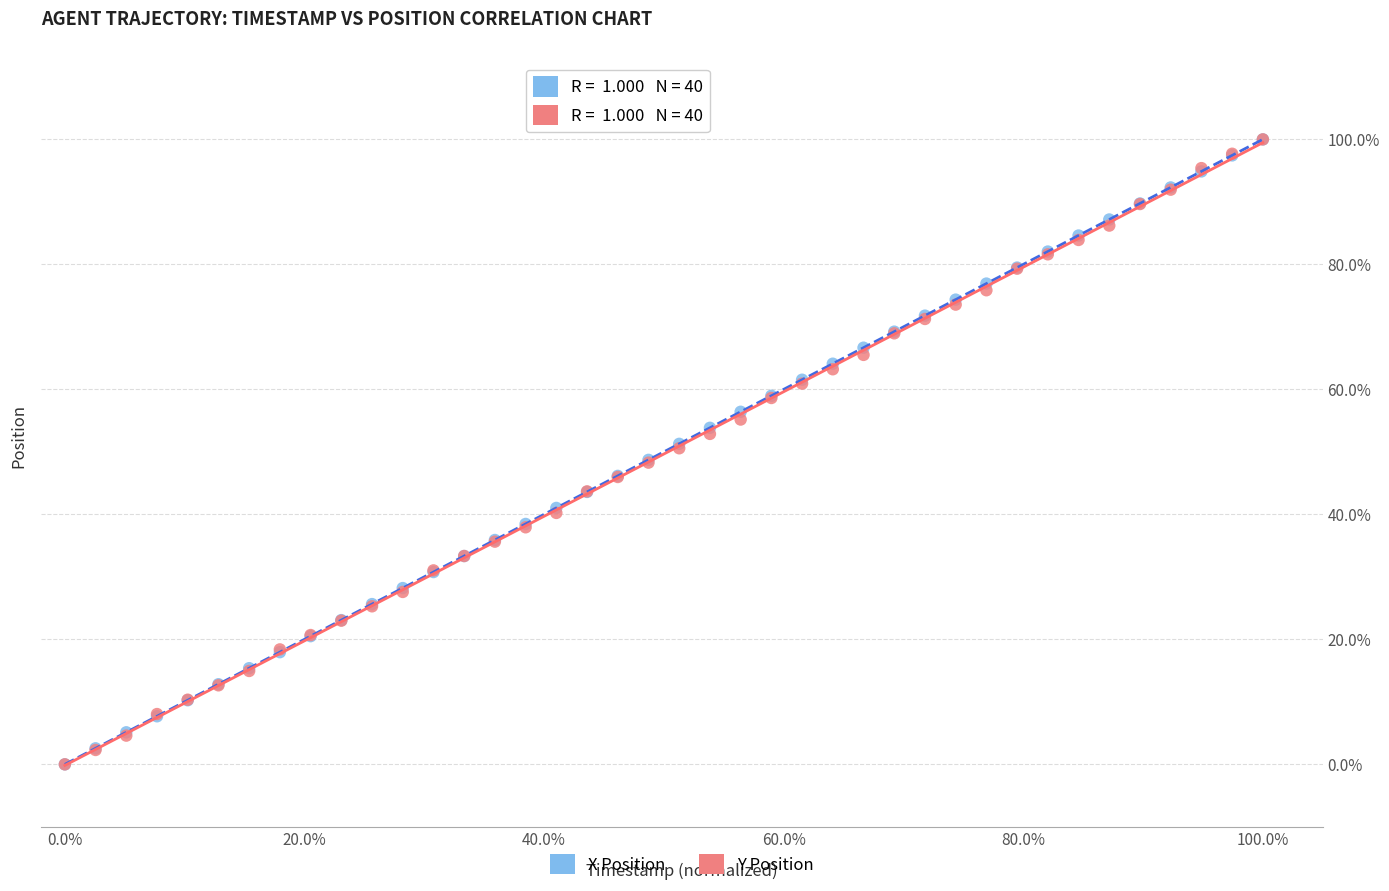

What are all the series names shown in the legend?

X Position, Y Position